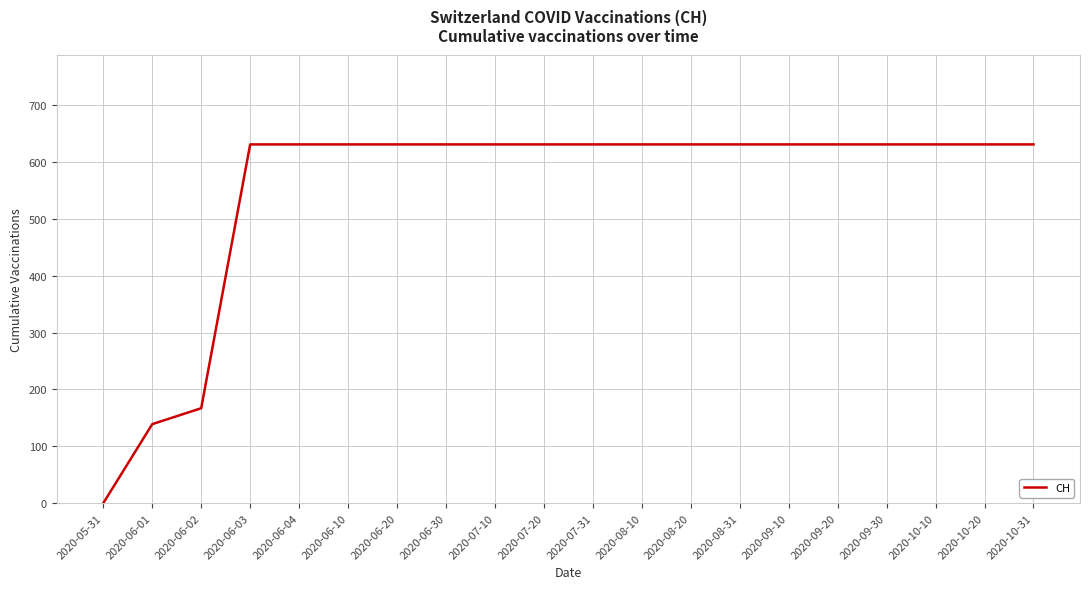

Which label corresponds to the smallest value in the chart?

2020-05-31